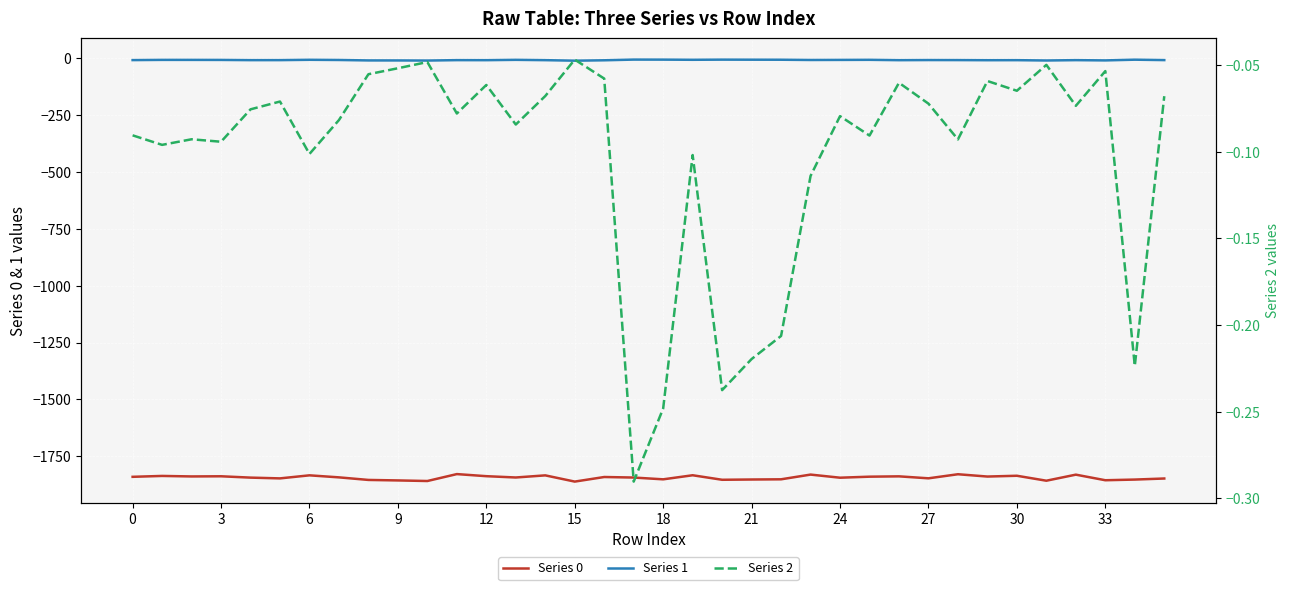

What is the label of the 21st point from the right?

15